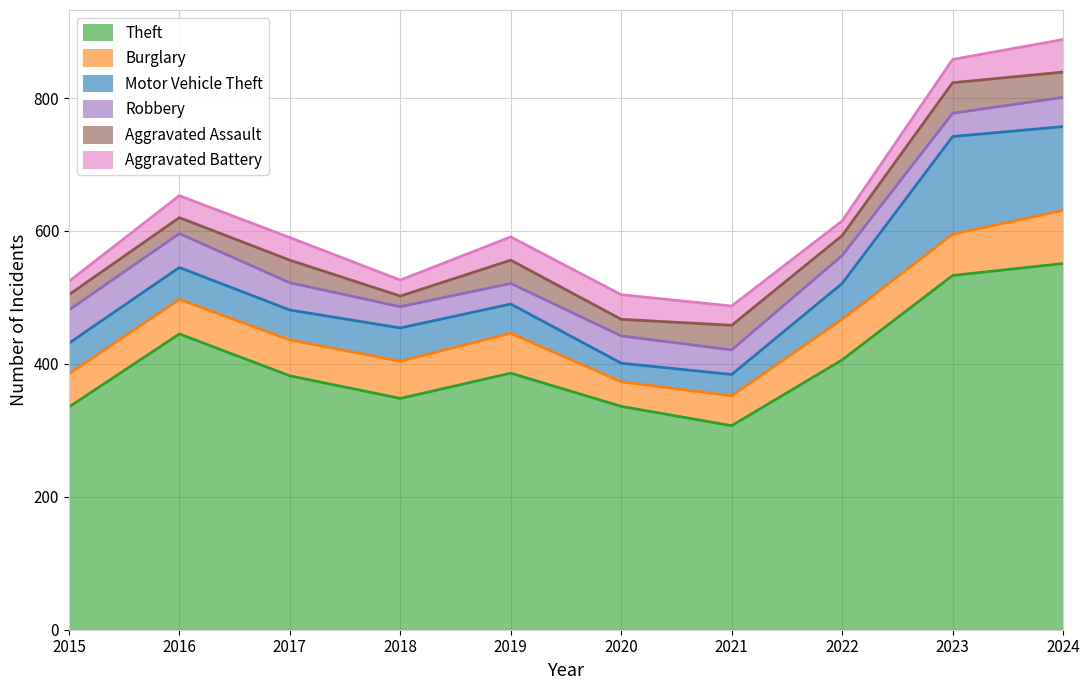

What are all the series names shown in the legend?

Theft, Burglary, Motor Vehicle Theft, Robbery, Aggravated Assault, Aggravated Battery